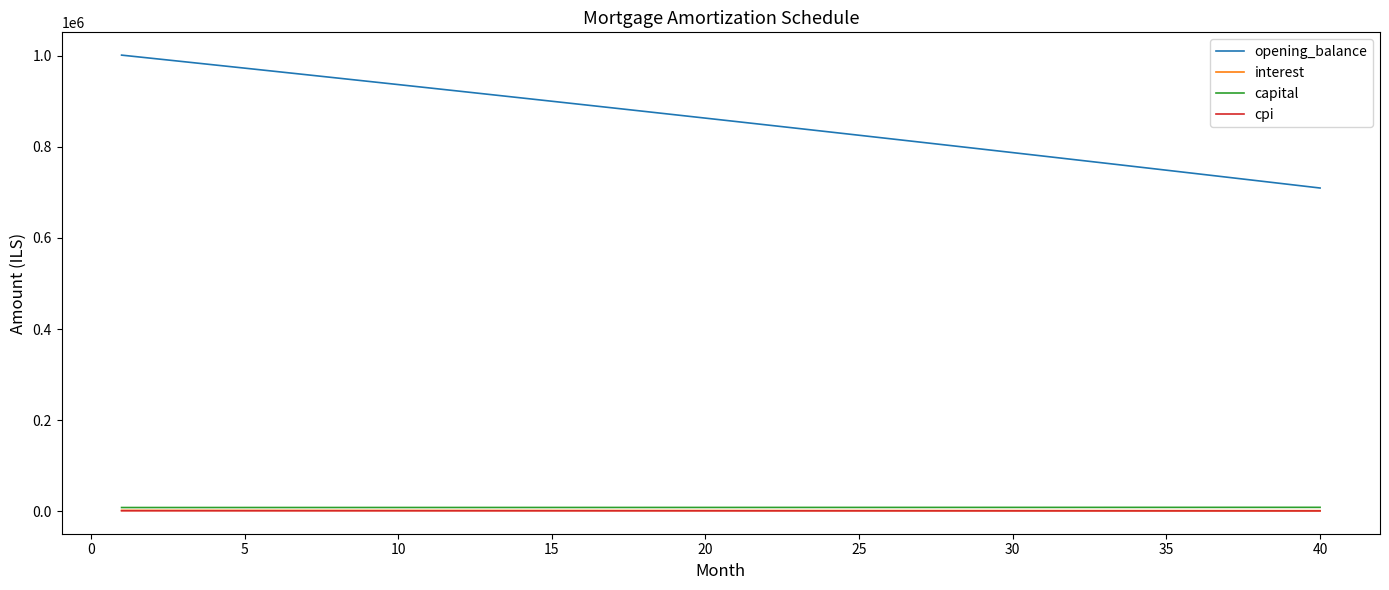

Does the chart have visible grid lines?

No